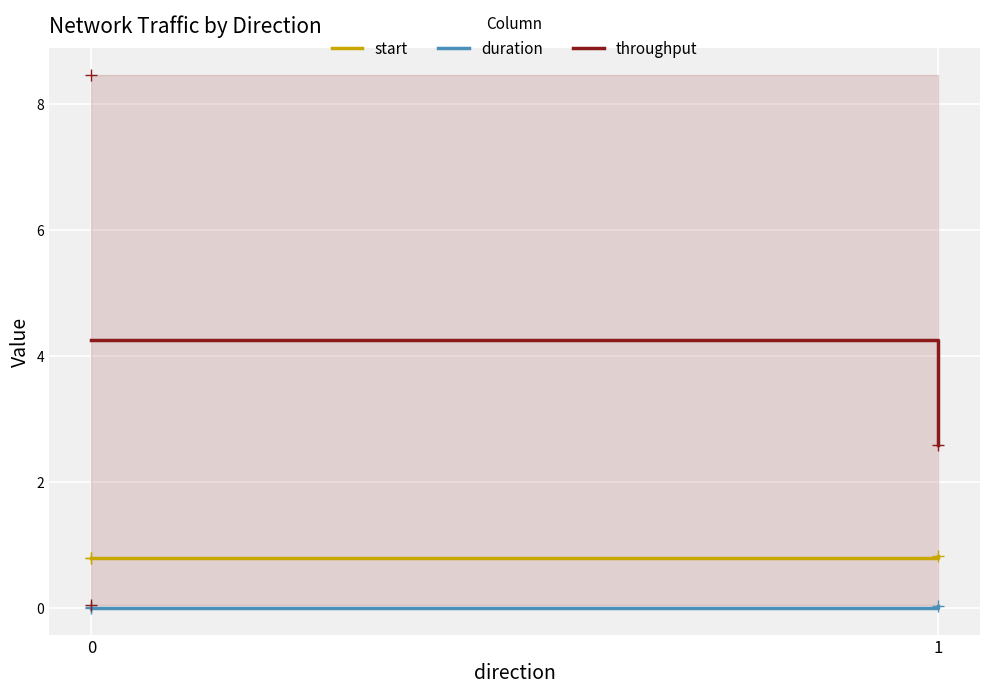

How many categories are shown in the chart?

2